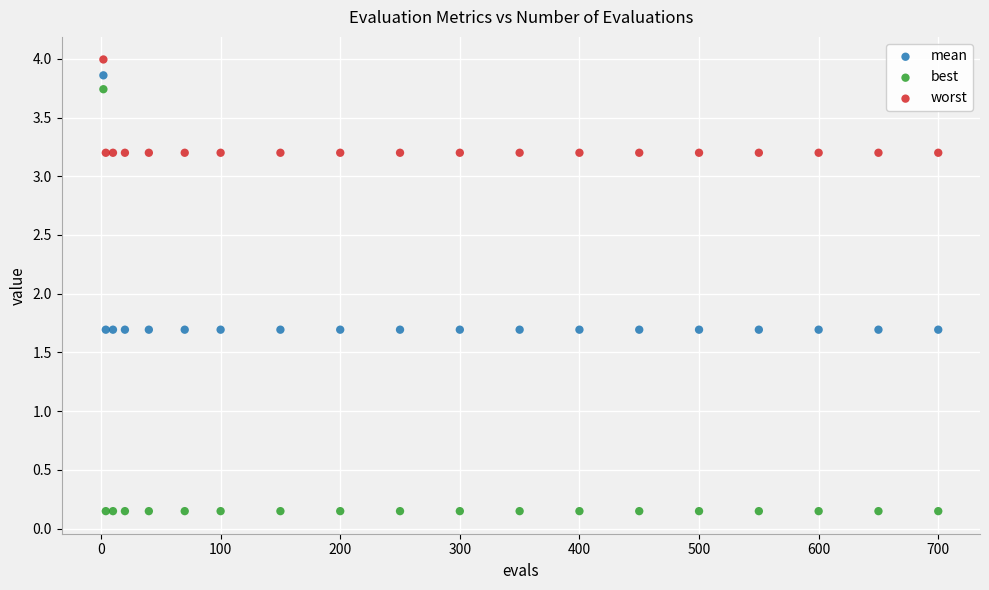

Which series reaches the maximum Y coordinate?

worst